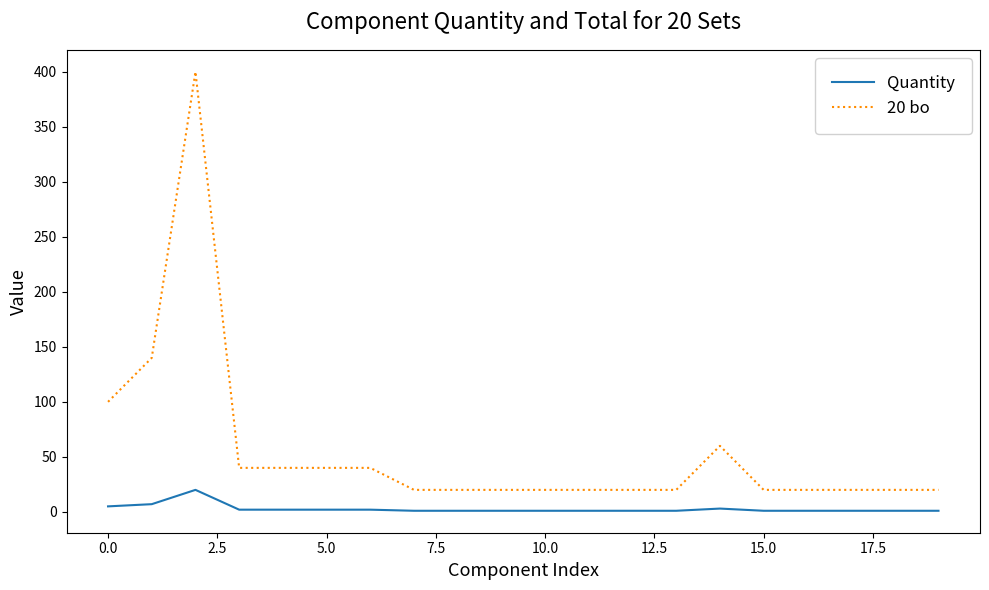

List the series in order of their peak value, highest first.

20 bo, Quantity